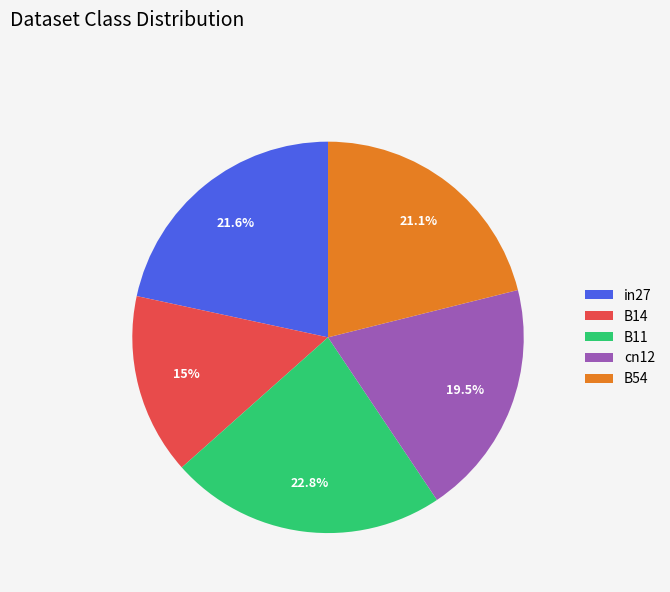

What percentage is NOT represented by B14?

85.0%